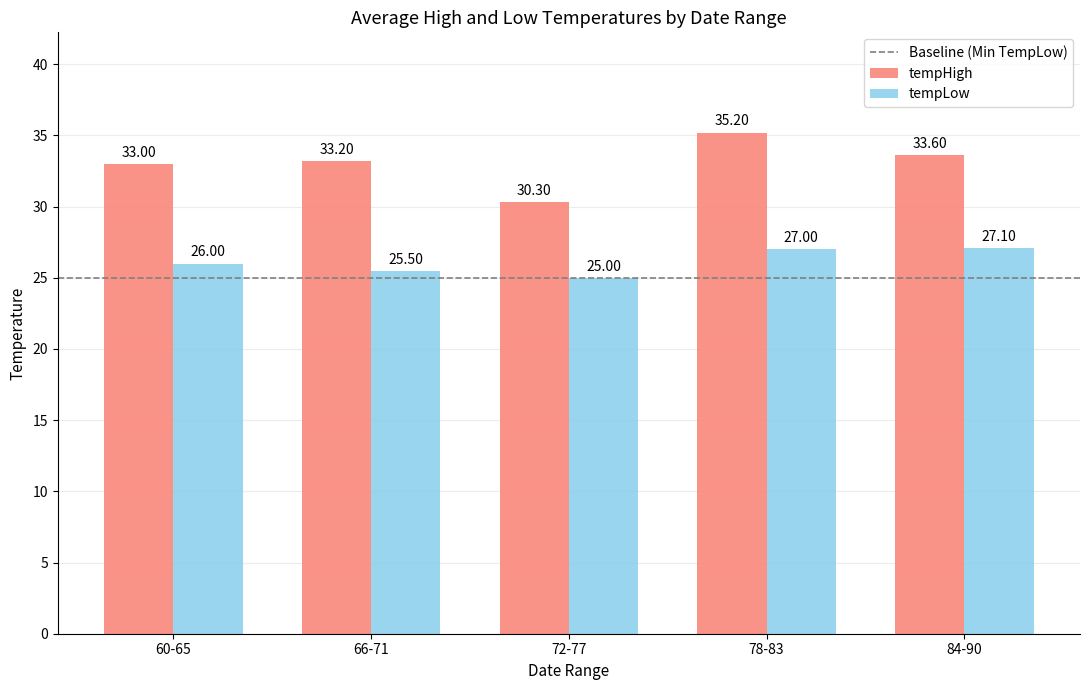

Which series has the largest range (max minus min)?

tempHigh